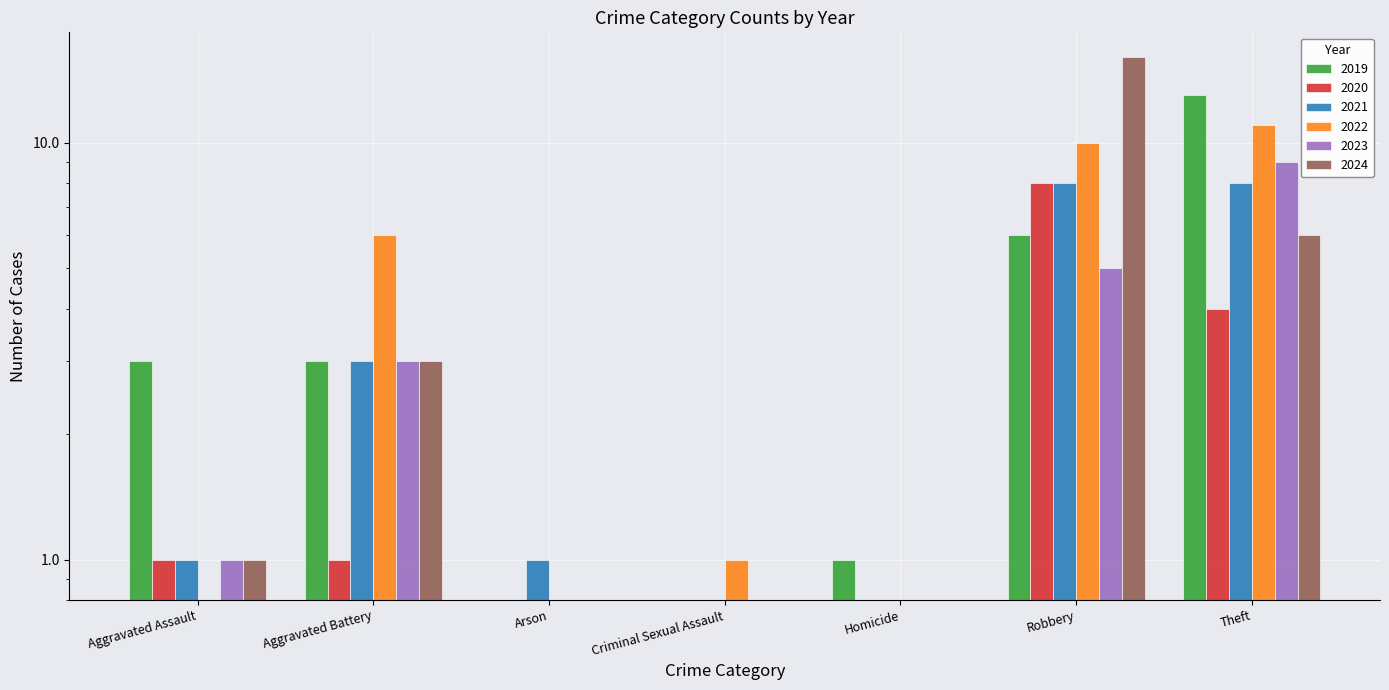

What are all the series names shown in the legend?

2019, 2020, 2021, 2022, 2023, 2024